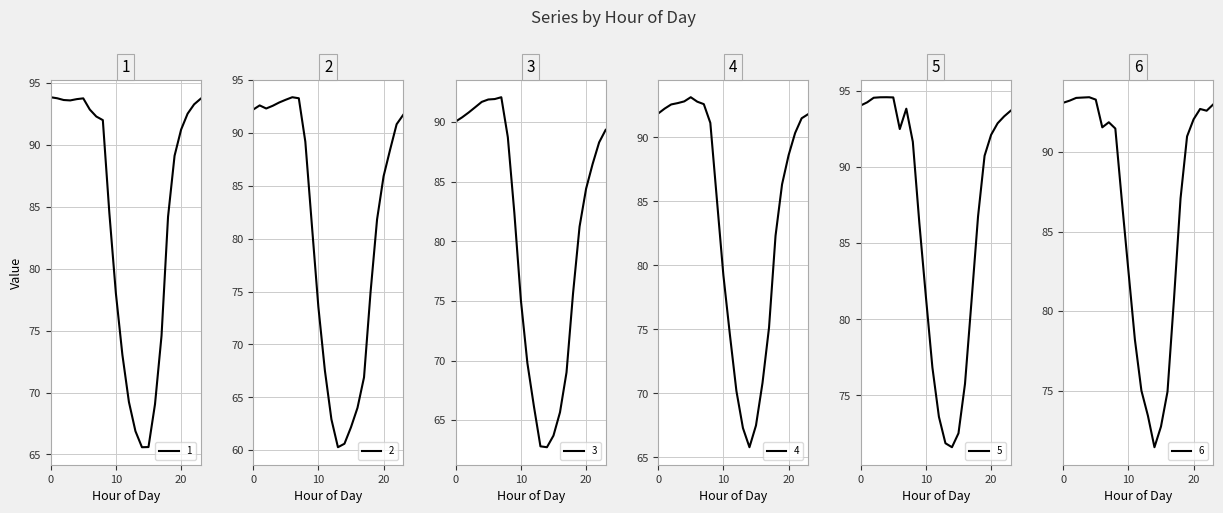

At which category does 2 reach its first local valley?

2